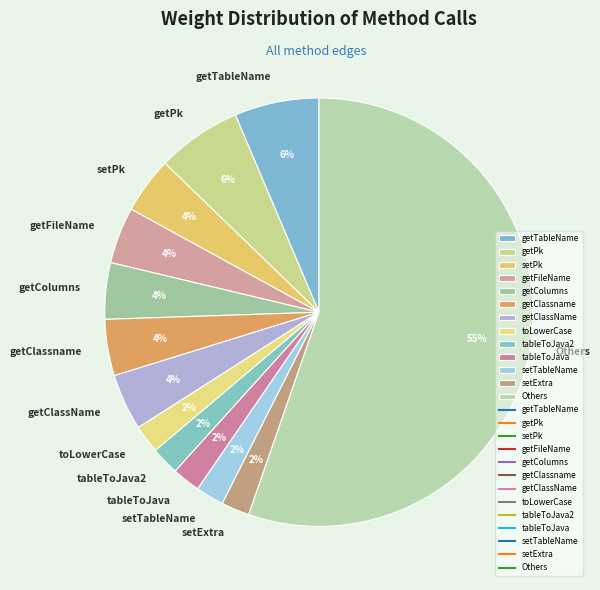

To the nearest percent, what portion does getFileName represent?

4%